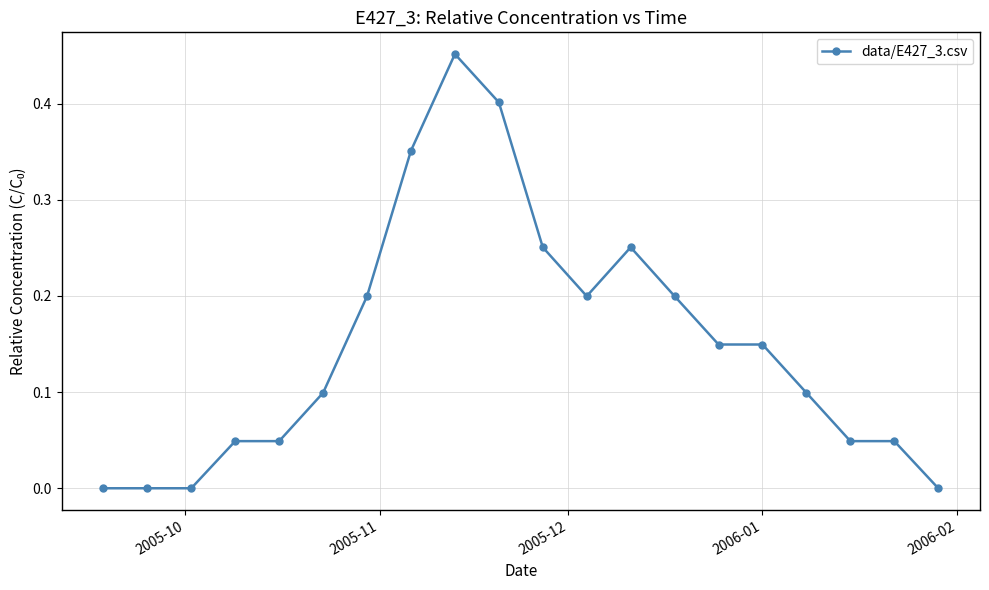

True or false: there are more than 0 points higher than both neighbors.

True